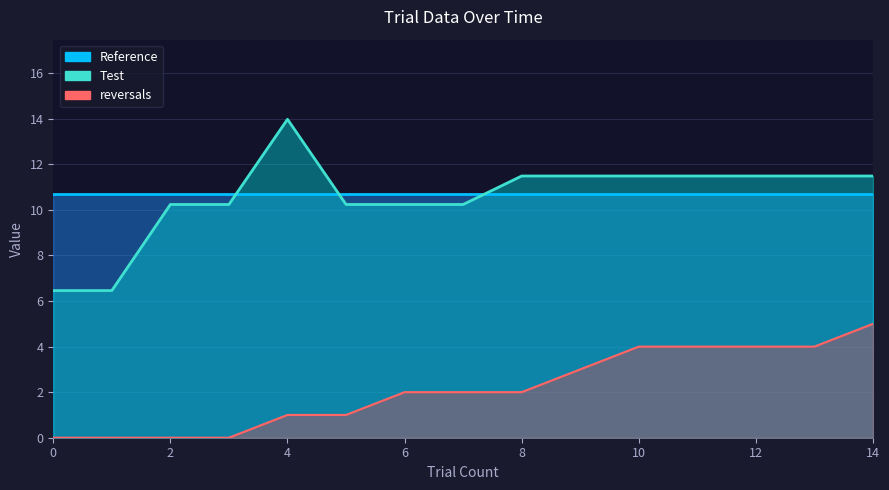

Which series has the largest range (max minus min)?

Test